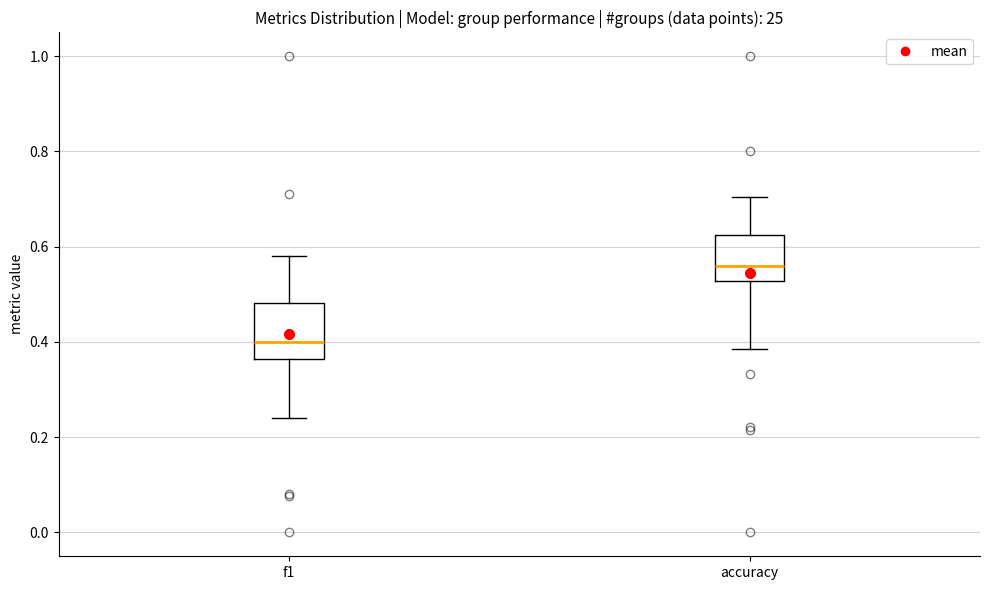

Where does the median line of the box for accuracy sit on the y-axis? The values are not printed on the chart, so give them approximately, as read against the axis.

0.56